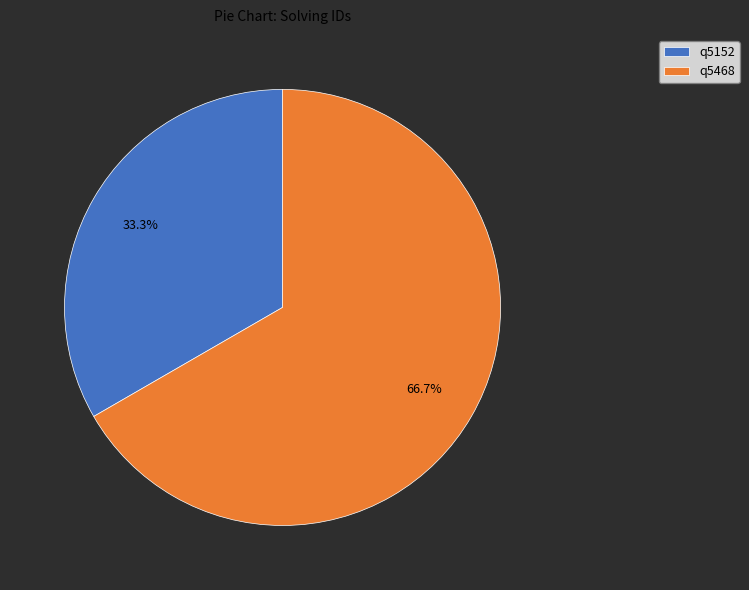

Which slice is the largest?

q5468